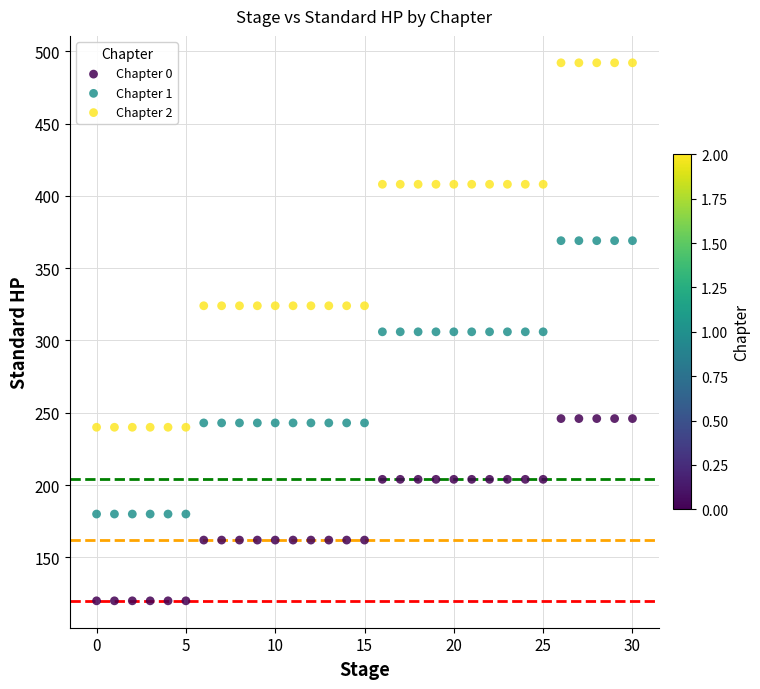

What are all the series names shown in the legend?

Chapter 0, Chapter 1, Chapter 2